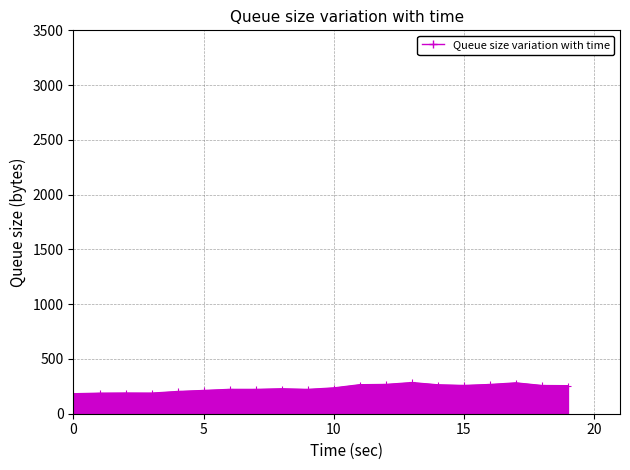

What is the smallest value displayed?

183.6